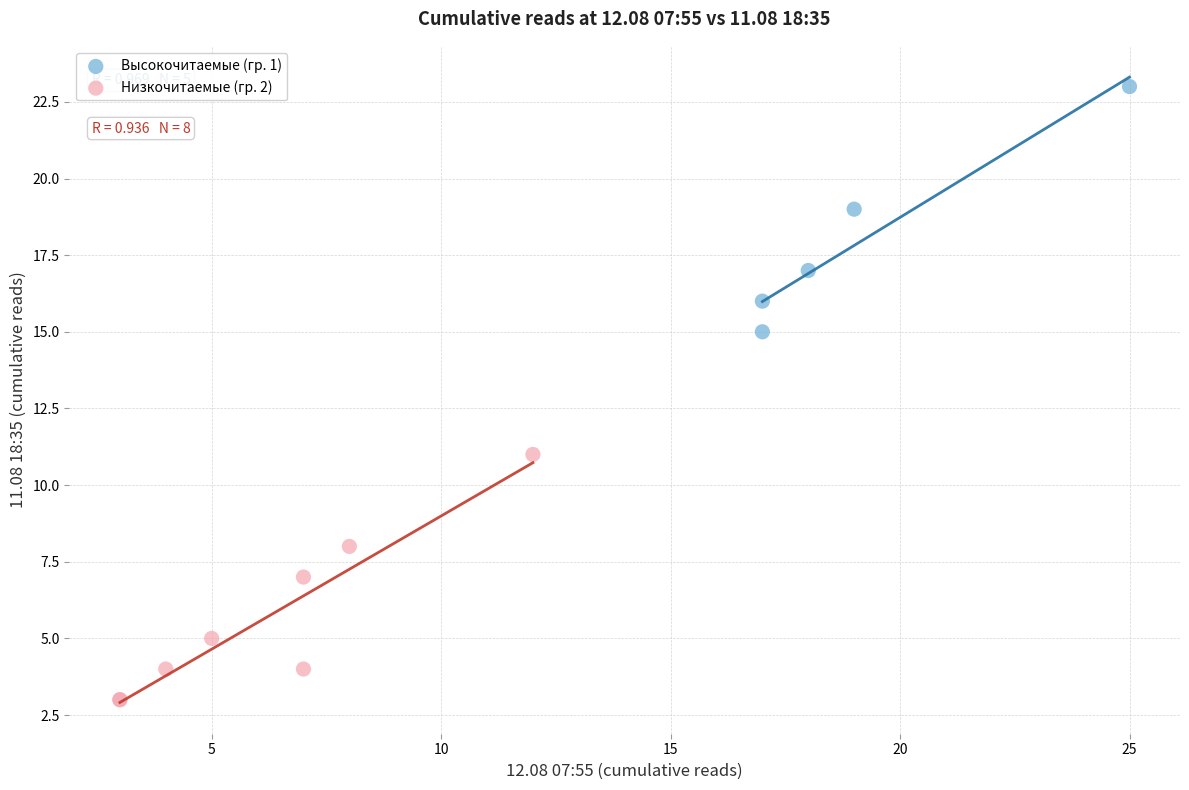

Which series contains the highest Y value?

Высокочитаемые (гр. 1)